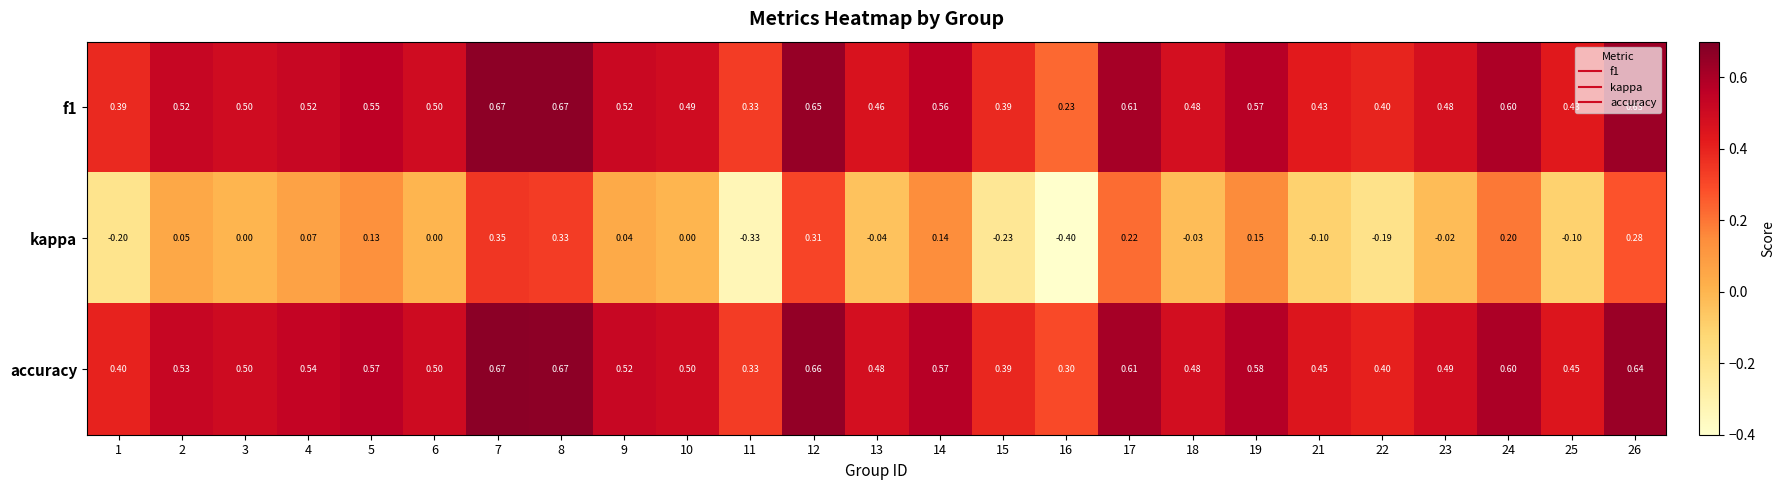

Is the value of f1 at 16 greater than the value of kappa at 22?

Yes